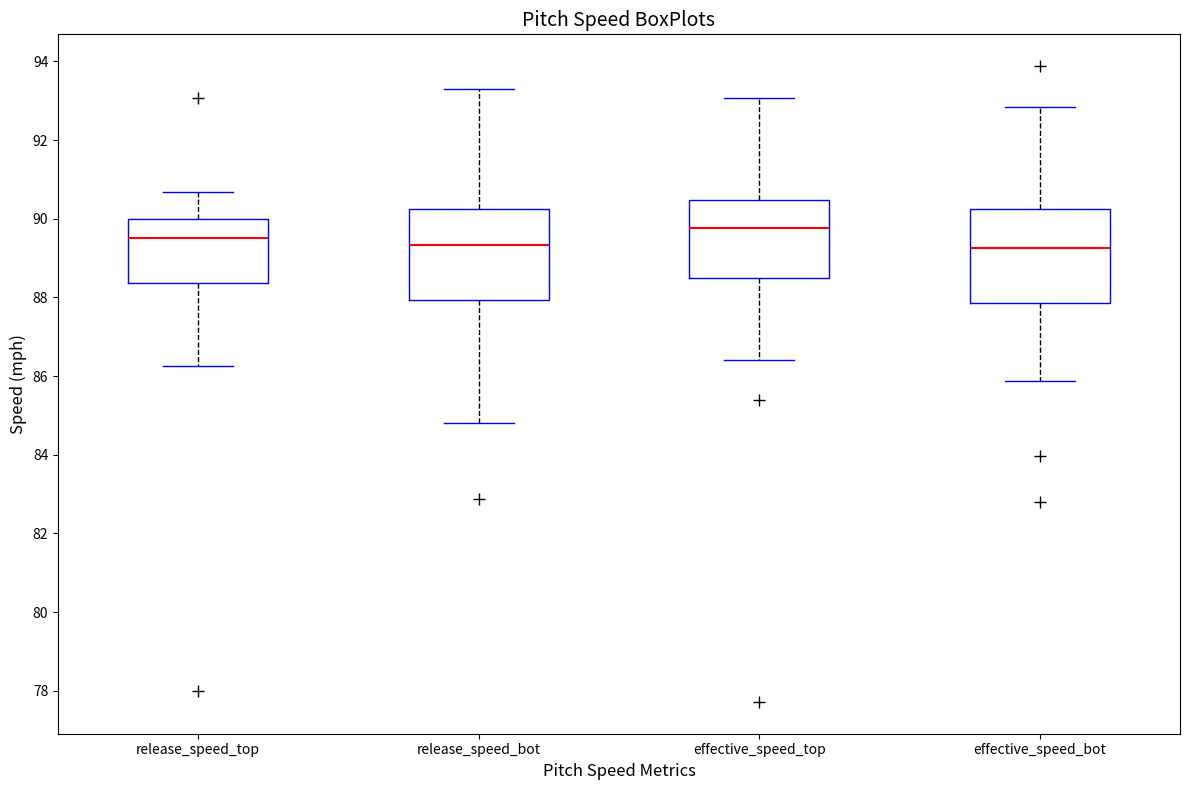

Reading left to right, read every box against the y-axis: the position of its median line, the range the box covers, and the ends of its whiskers. The values are not printed on the chart, so give them approximately, as read against the axis.

release_speed_top: median 89.6, box 88.4 to 90.0, whiskers 86.2 to 90.6
release_speed_bot: median 89.4, box 88.0 to 90.2, whiskers 84.8 to 93.2
effective_speed_top: median 89.8, box 88.4 to 90.4, whiskers 86.4 to 93.0
effective_speed_bot: median 89.2, box 87.8 to 90.2, whiskers 85.8 to 92.8